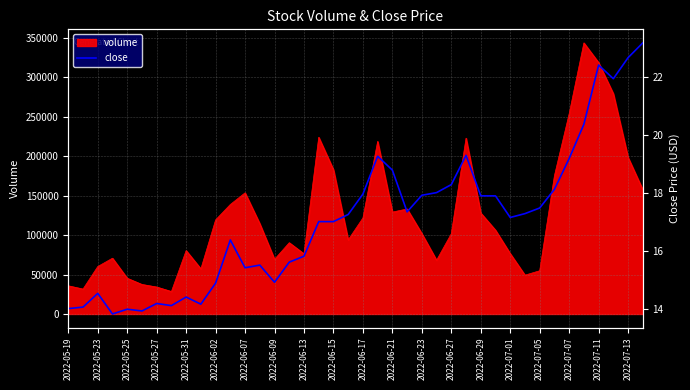

What is the lowest value of the volume series?

28506